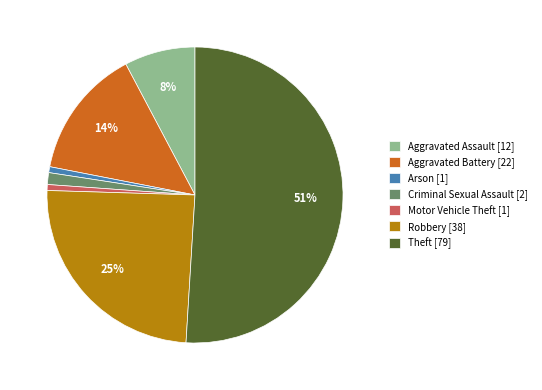

True or false: Arson accounts for 1% of the total.

True